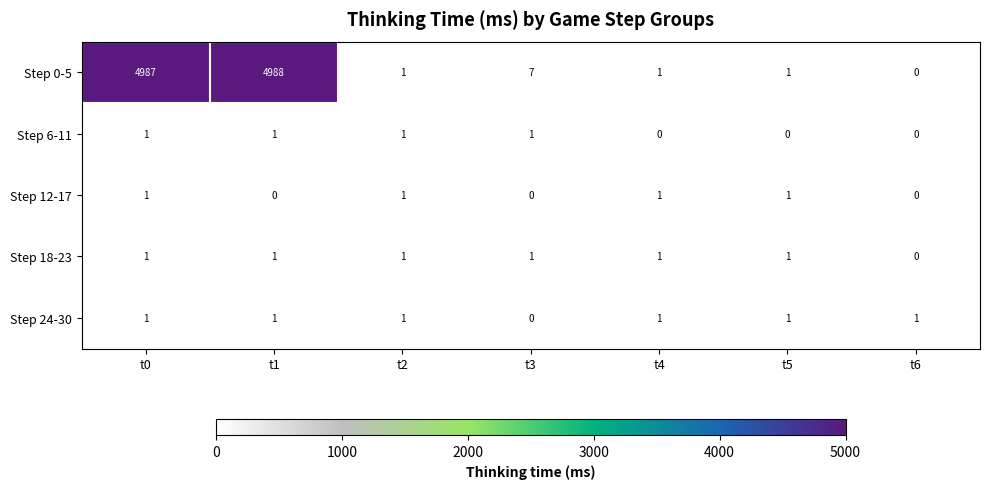

The value of Step 6-11 at t4 is -1. True or false?

False